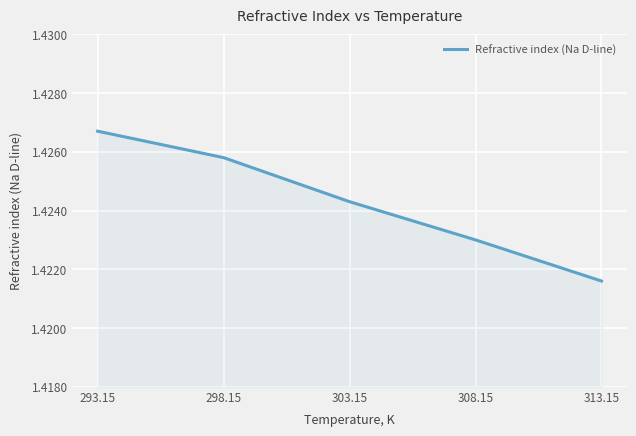

Rank the categories by value from lowest to highest.

313.15, 308.15, 303.15, 298.15, 293.15